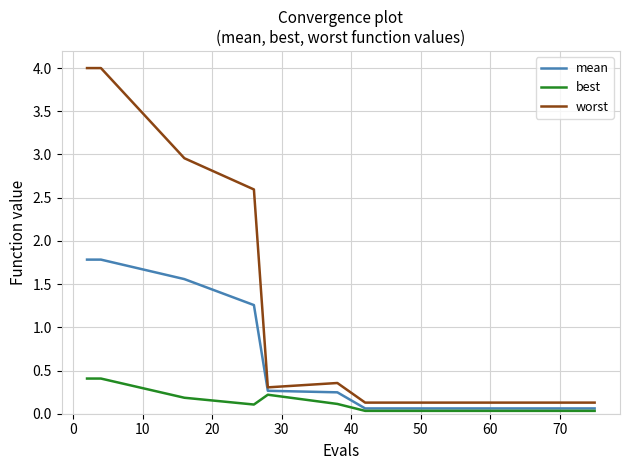

At how many categories does at least one series exceed 3?

2